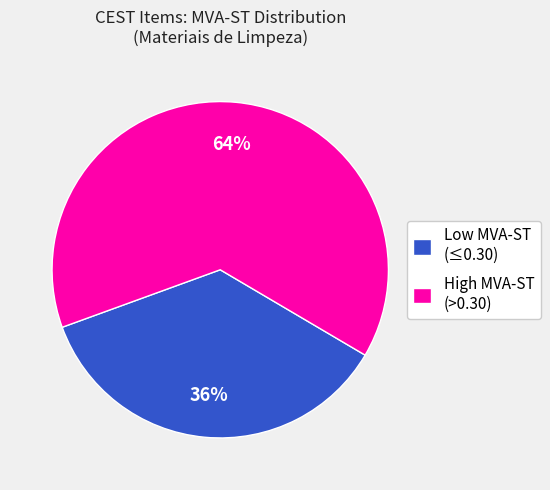

What is the ratio of the value at Low MVA-ST (≤0.30) to the value at High MVA-ST (>0.30)?

0.6